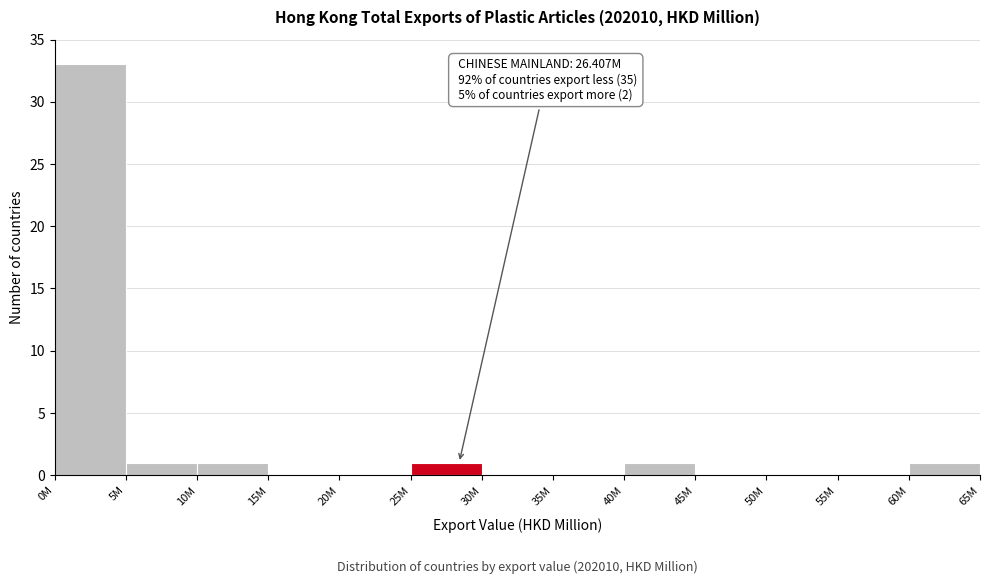

Reading right to left, what are all the values shown in this chart?

60M=1	55M=0	50M=0	45M=0	40M=1	35M=0	30M=0	25M=1	20M=0	15M=0	10M=1	5M=1	0M=33